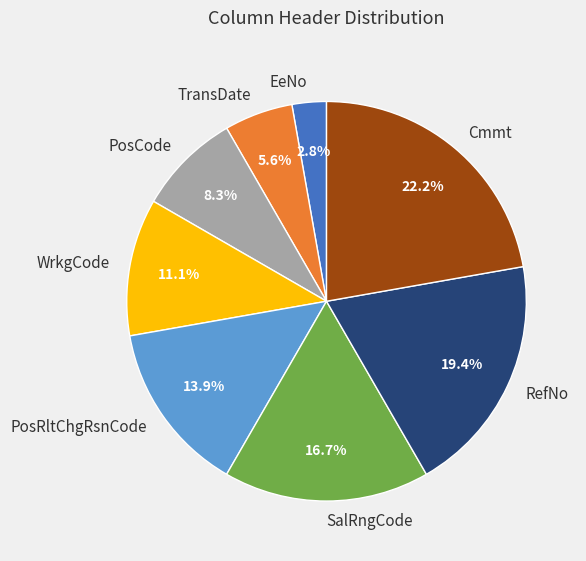

Rank the categories by value from highest to lowest.

Cmmt, RefNo, SalRngCode, PosRltChgRsnCode, WrkgCode, PosCode, TransDate, EeNo